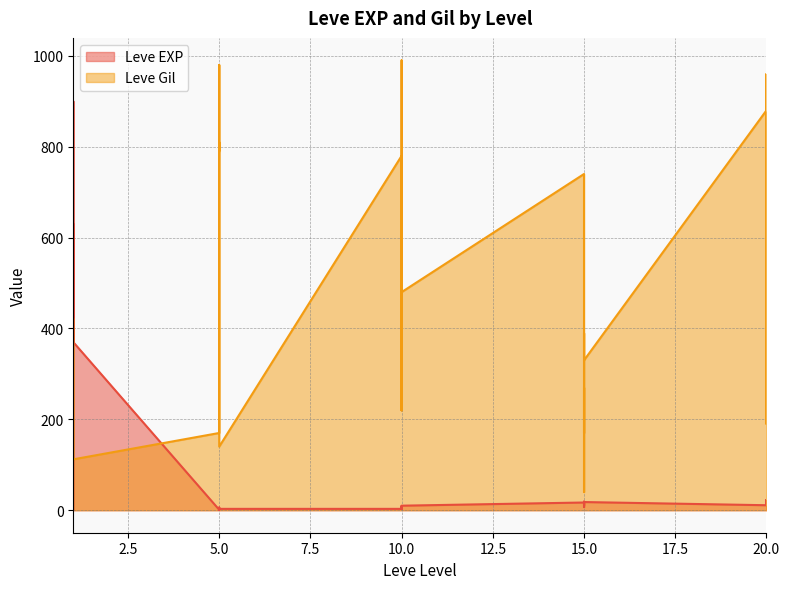

Rank the categories by Leve EXP value from highest to lowest.

1, 1, 1, 1, 1, 20, 20, 15, 15, 20, 15, 15, 20, 20, 15, 20, 10, 10, 15, 5, 10, 5, 10, 10, 10, 5, 1, 5, 5, 5